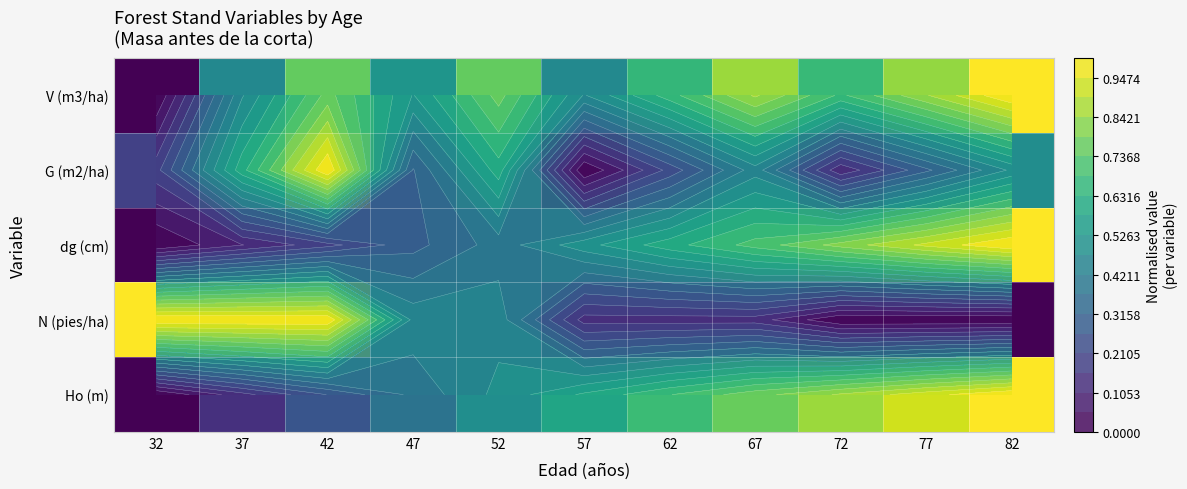

Which label corresponds to the largest value in the chart?

82